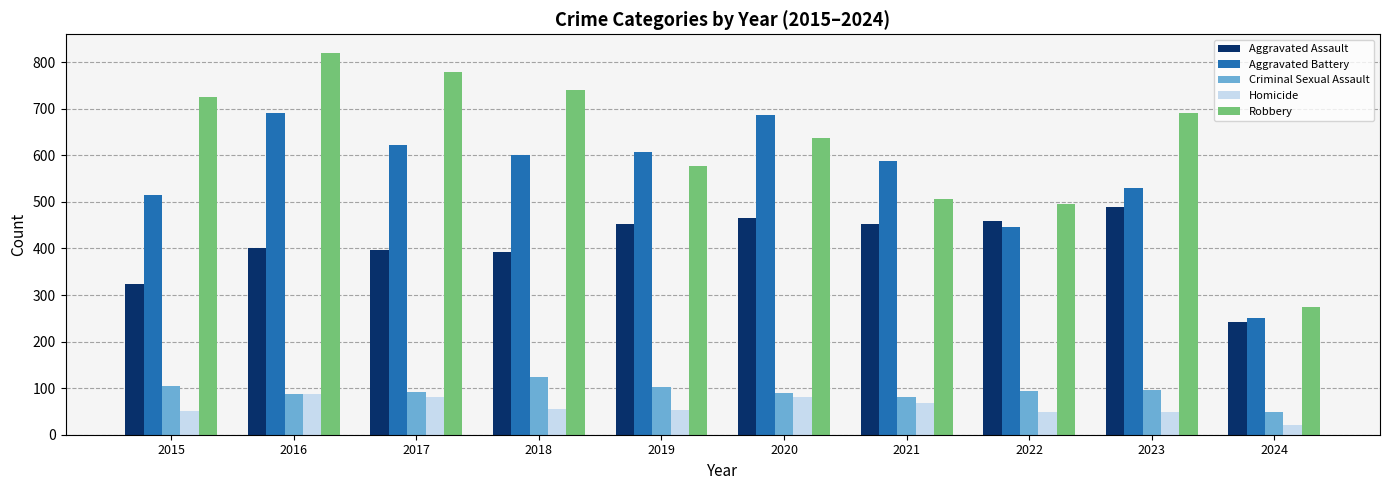

At which category does the chart reach its minimum across all series?

2024